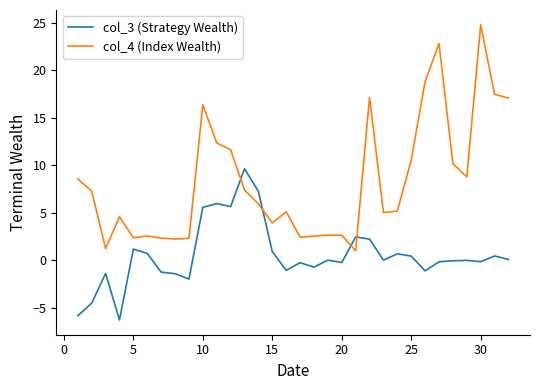

Rank the series by their maximum value, from highest to lowest.

col_4 (Index Wealth), col_3 (Strategy Wealth)